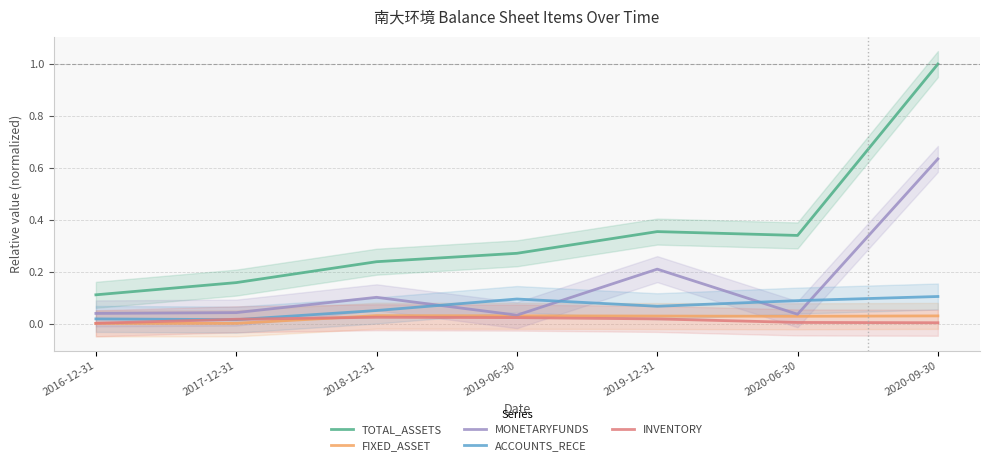

What is the sum of all TOTAL_ASSETS values?

2.5